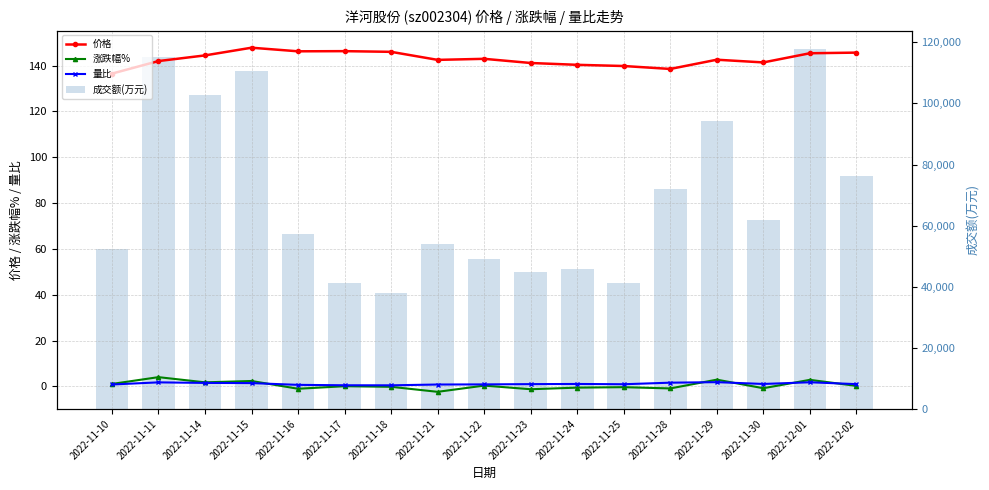

At which category is the sum across all series the highest?

2022-12-01